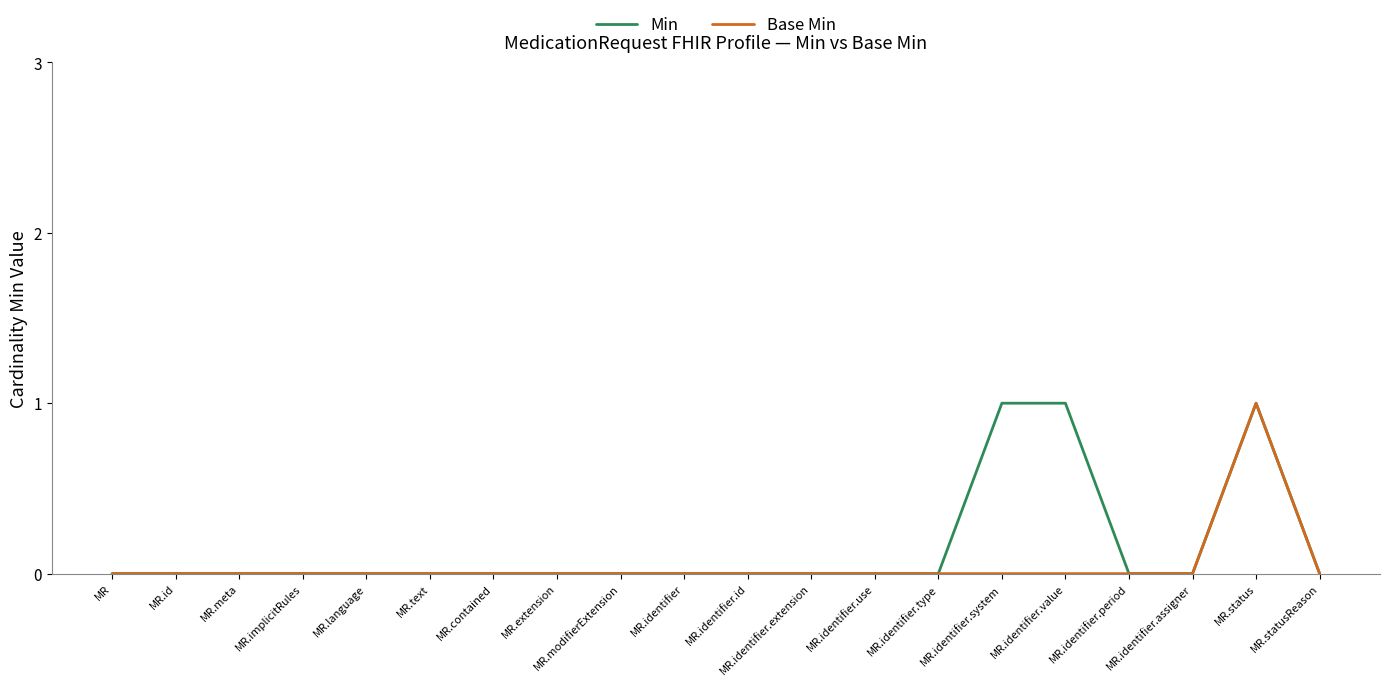

Does the chart have visible grid lines?

No